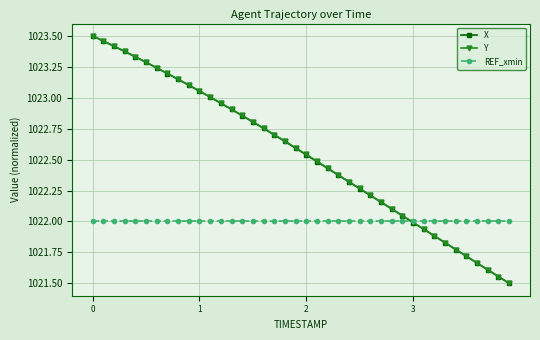

True or false: X has more than 2 interior local peaks.

False